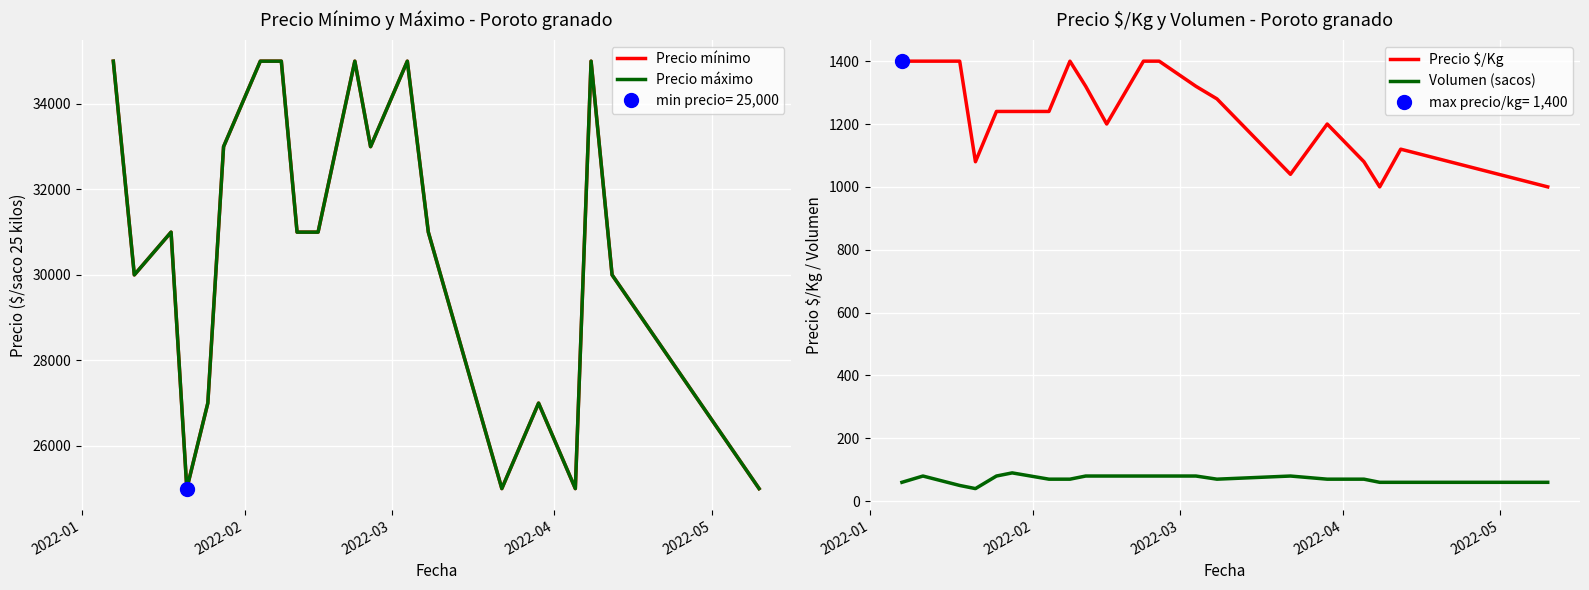

What is the lowest value of the Volumen (sacos) series?

40